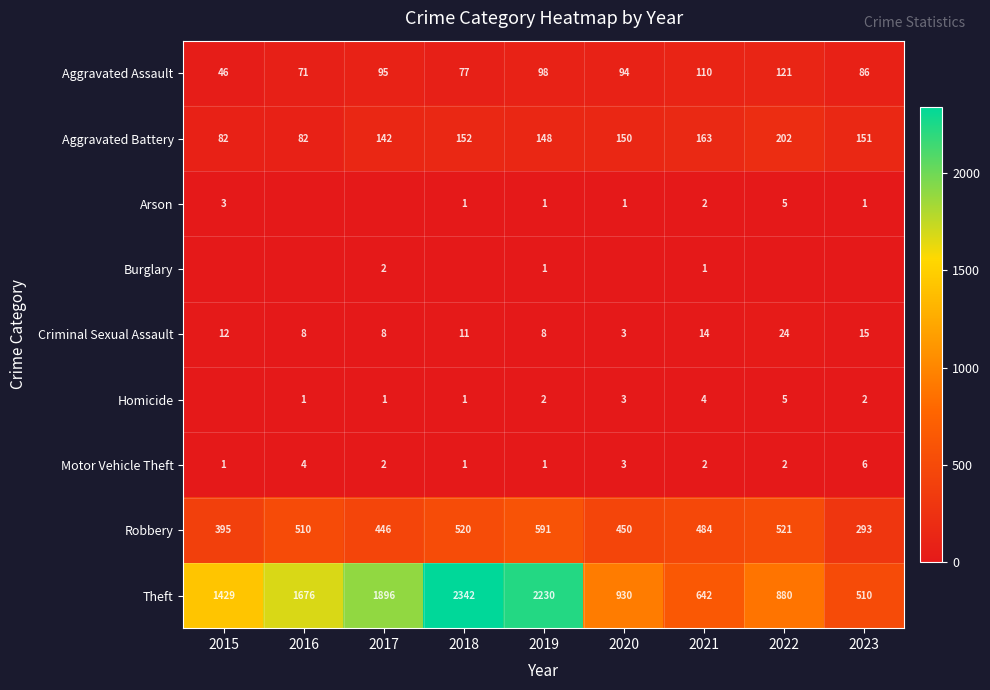

What is the spread (max minus min) of values at 2015?

1429